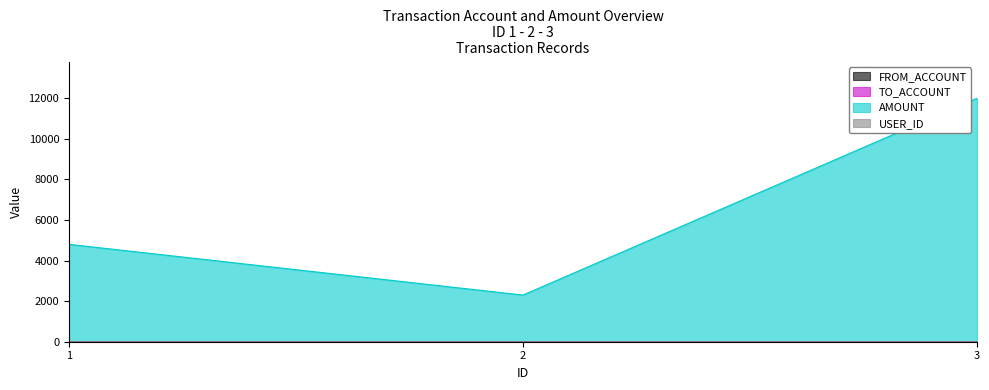

What is the minimum value for FROM_ACCOUNT?

1